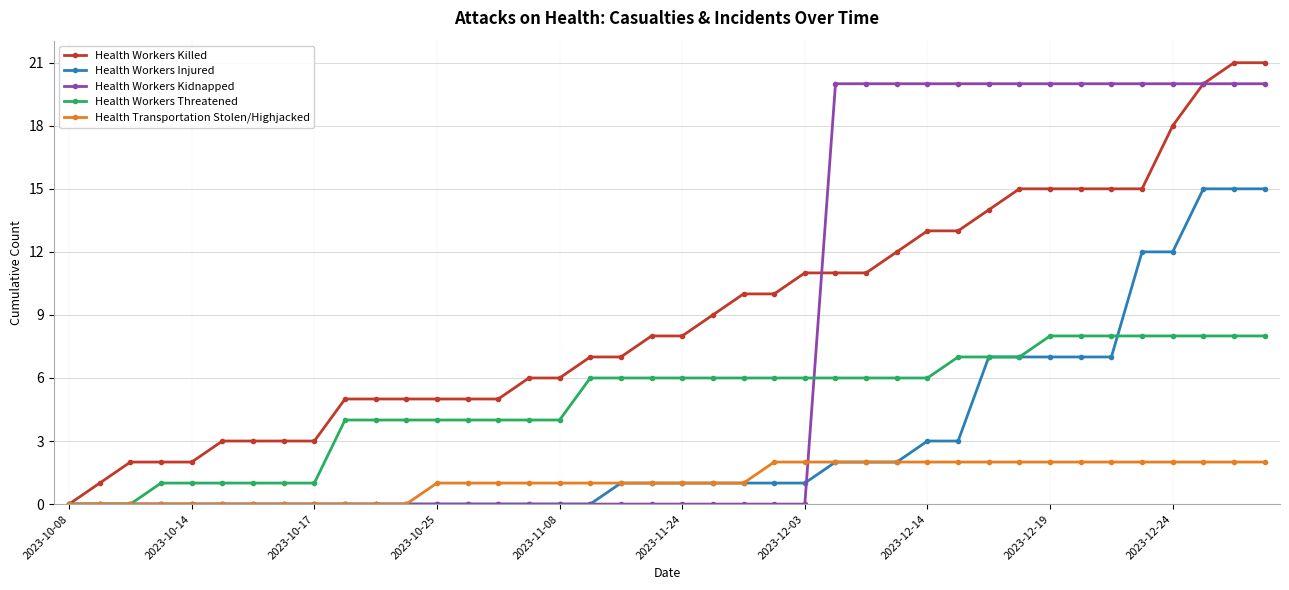

What is the value of the Health Workers Killed point at the 28th from the left?

12